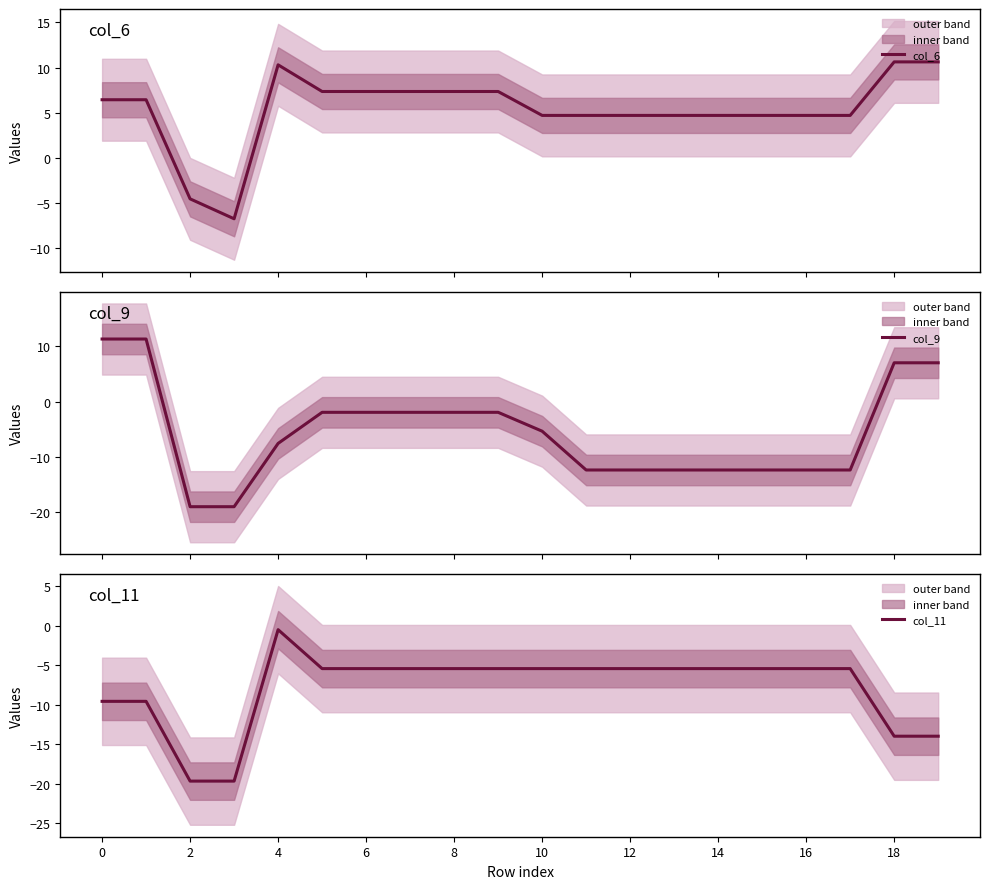

What value does the col_9 series have at 13?

-12.4